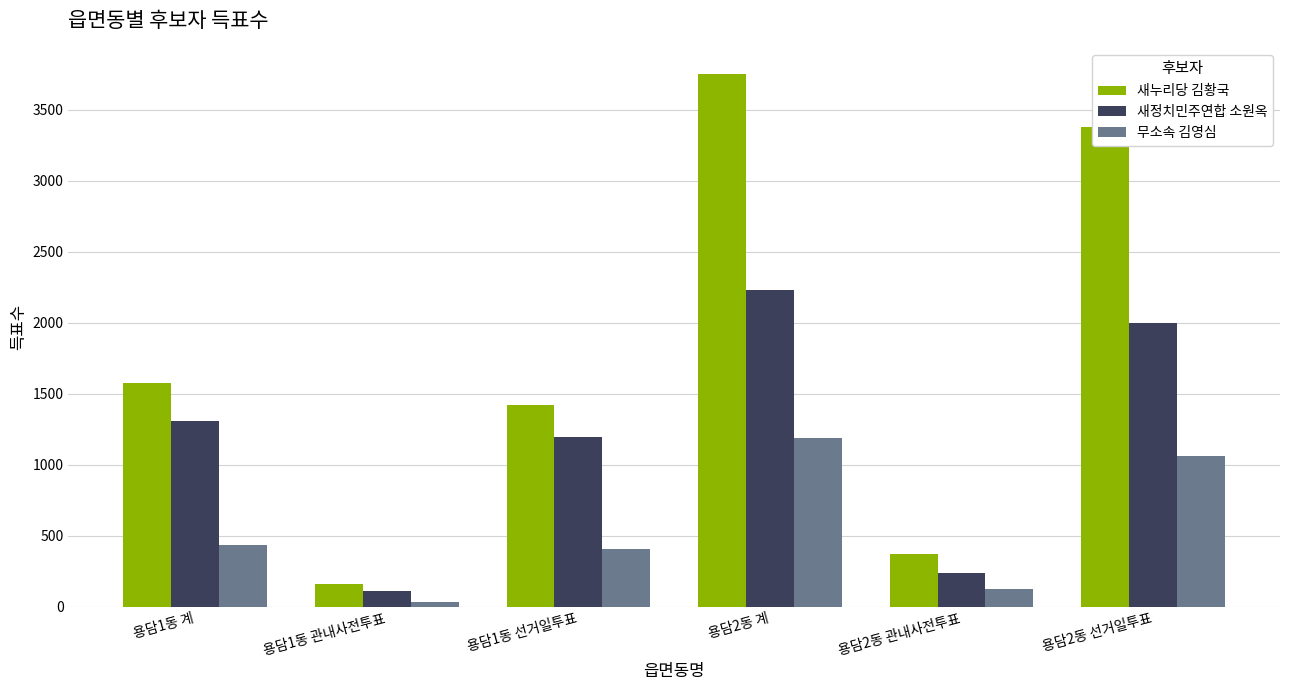

What is the label of the 6th bar from the right?

용담1동 계